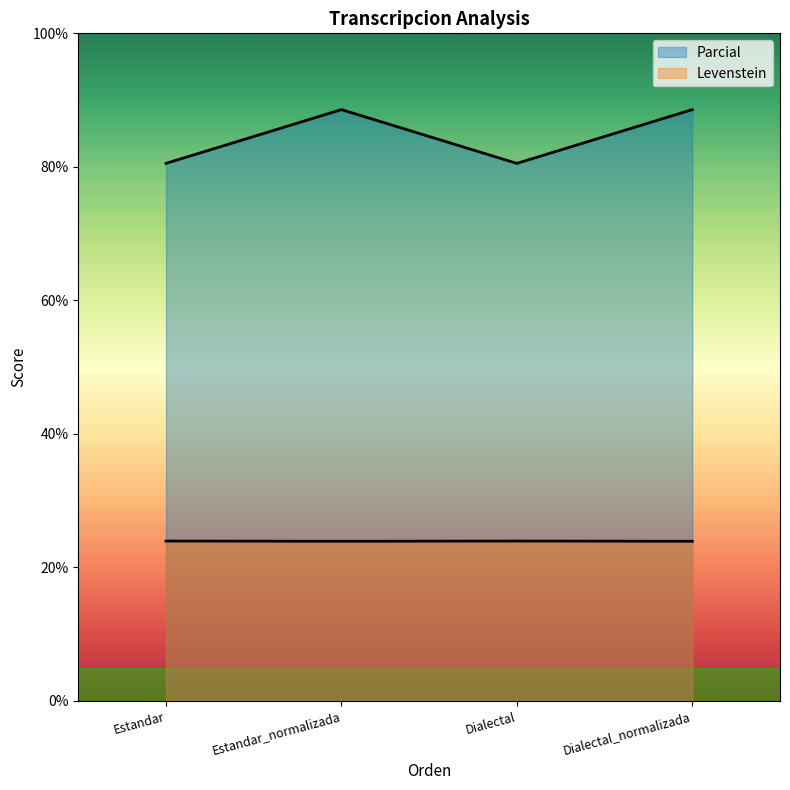

At which category does the chart reach its peak across all series?

Estandar_normalizada